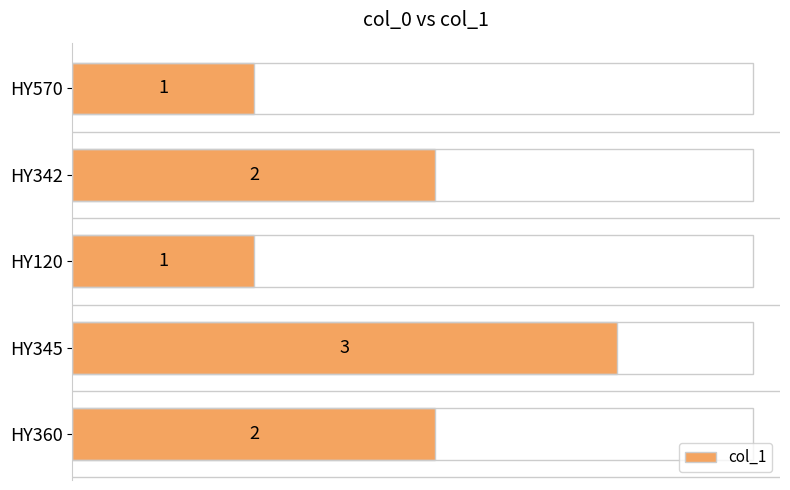

Count the number of data series in this chart.

1